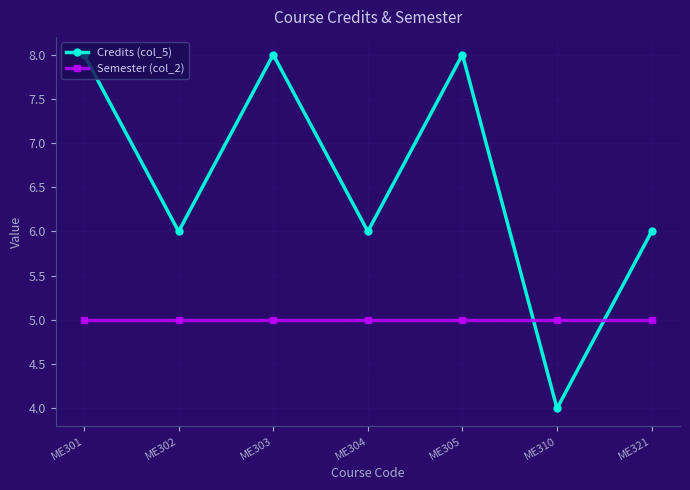

Which series has the largest total across all categories?

Credits (col_5)